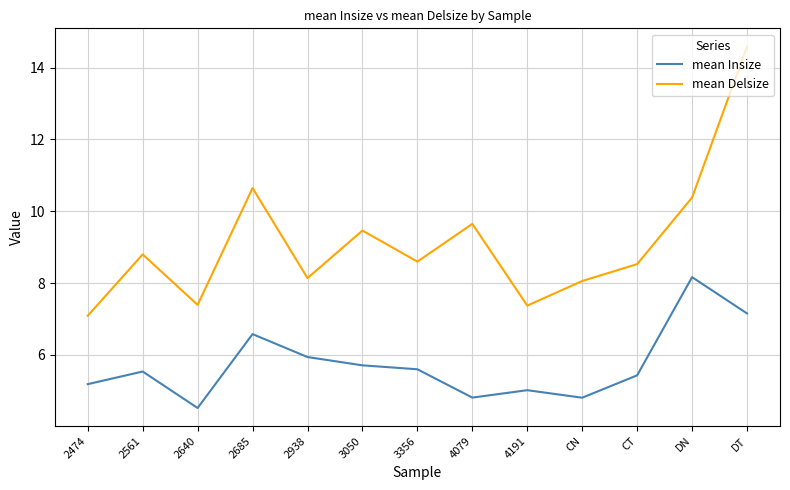

True or false: mean Delsize and mean Insize cross at least once.

False